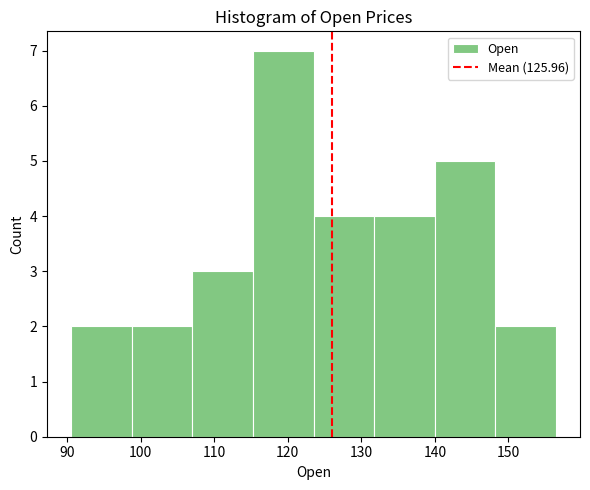

How tall is the bar that spans 91 to 99 on the x-axis? Neither the bar edges nor the heights are printed on the chart, so give them approximately, as read against the axes.

2